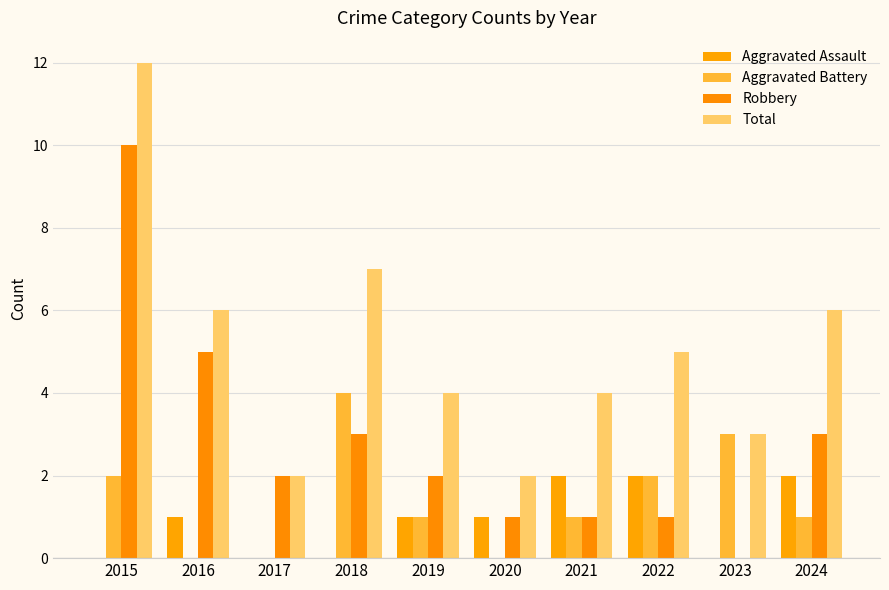

Count the Aggravated Assault values in the range 0 to 2.

10